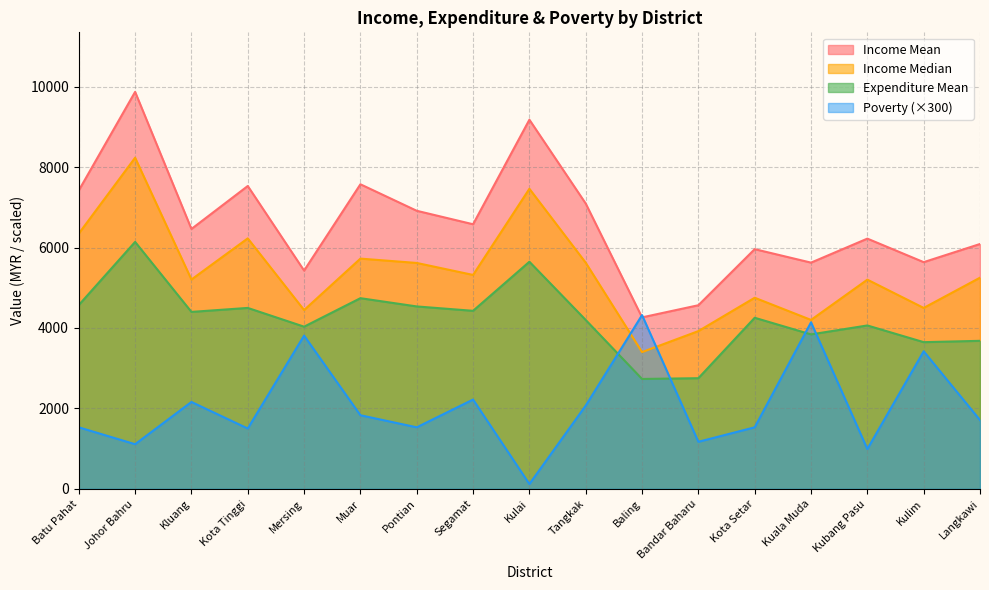

True or false: income_mean has more than 0 interior local peaks.

True